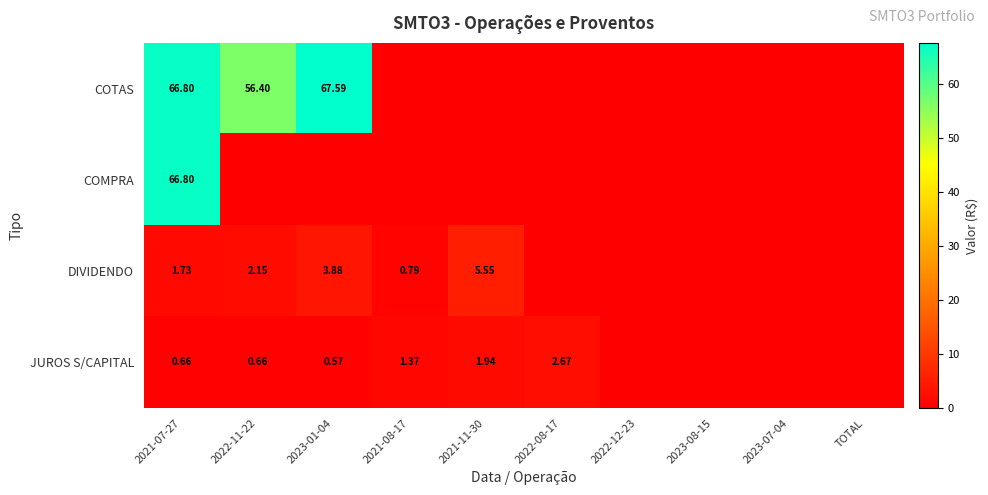

Which series has the largest range (max minus min)?

COTAS